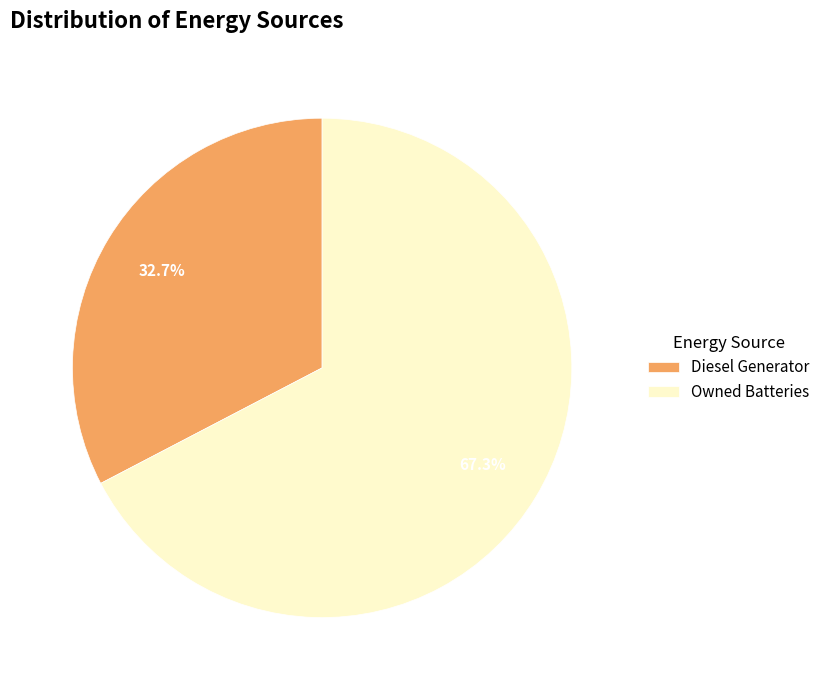

How many segments does this pie chart have?

2